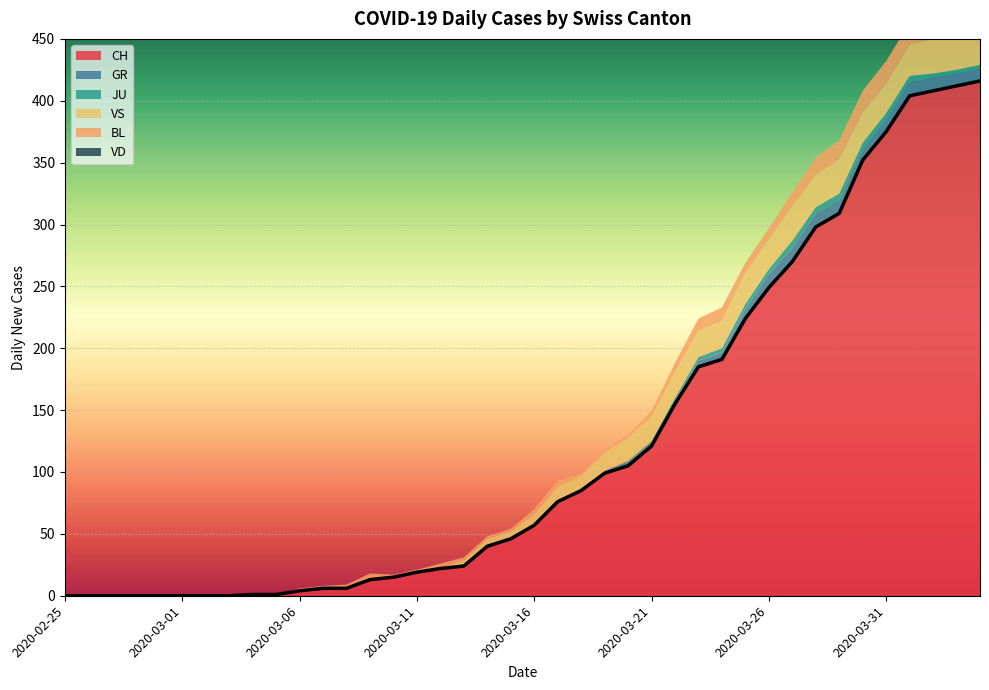

Which series changed the most between 2020-03-18 and 2020-04-04?

CH